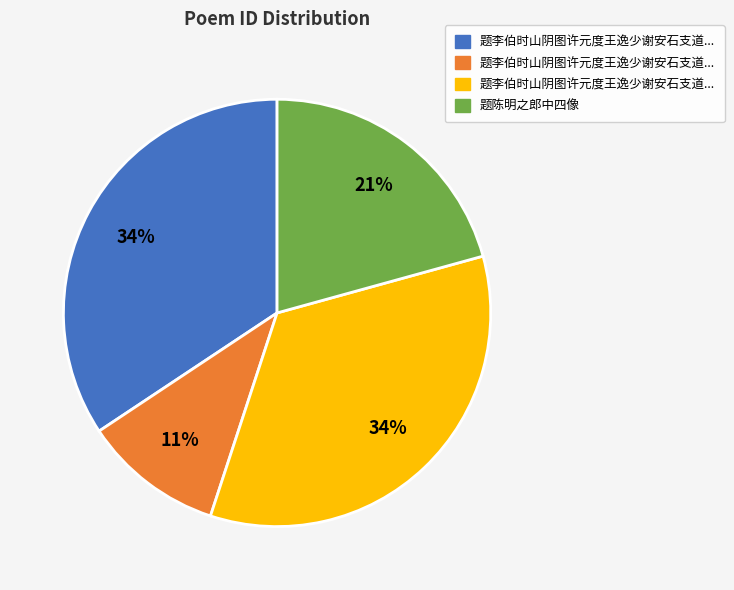

How many segments does this pie chart have?

4